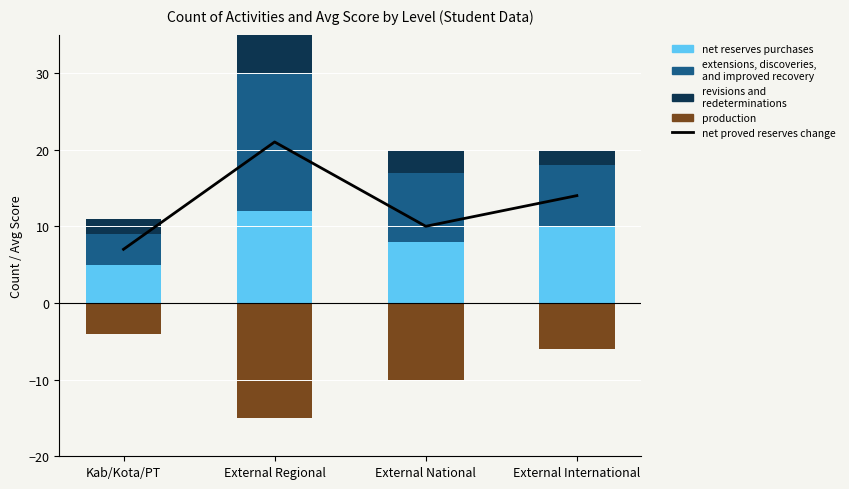

Does the chart contain any negative values?

Yes